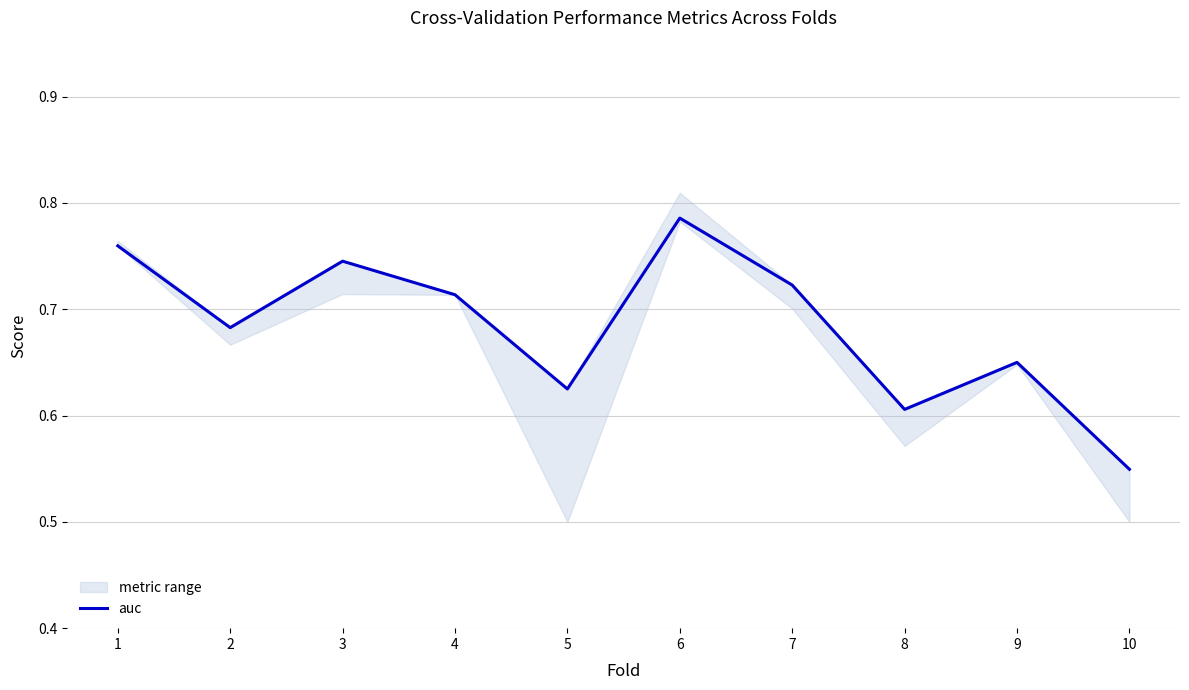

Which label corresponds to the smallest value in the chart?

10